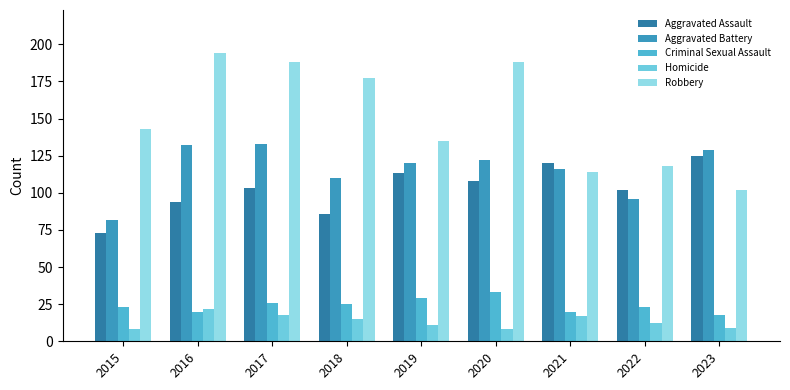

What is the spread (max minus min) of values at 2019?

124